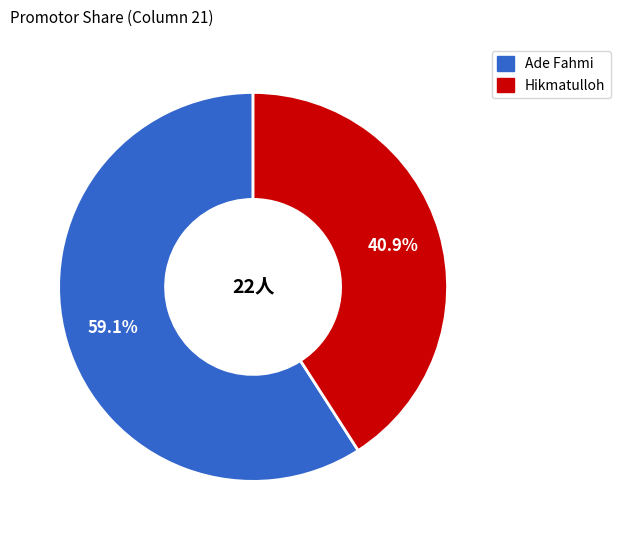

Which slice is the largest?

Ade Fahmi